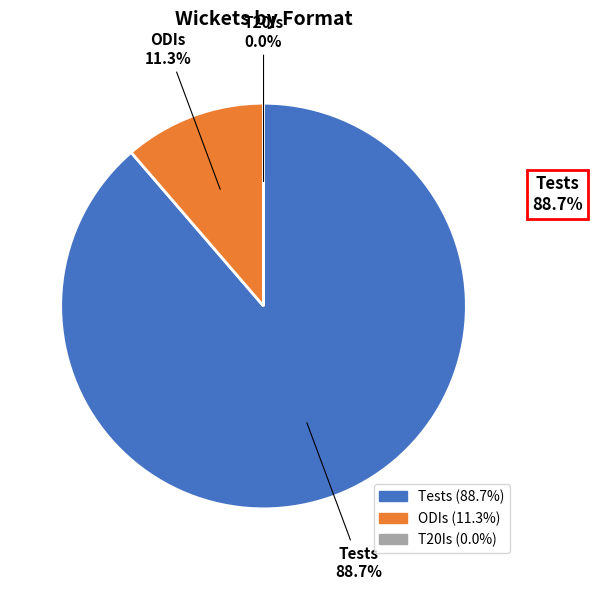

Rank the categories by value from lowest to highest.

T20Is, ODIs, Tests